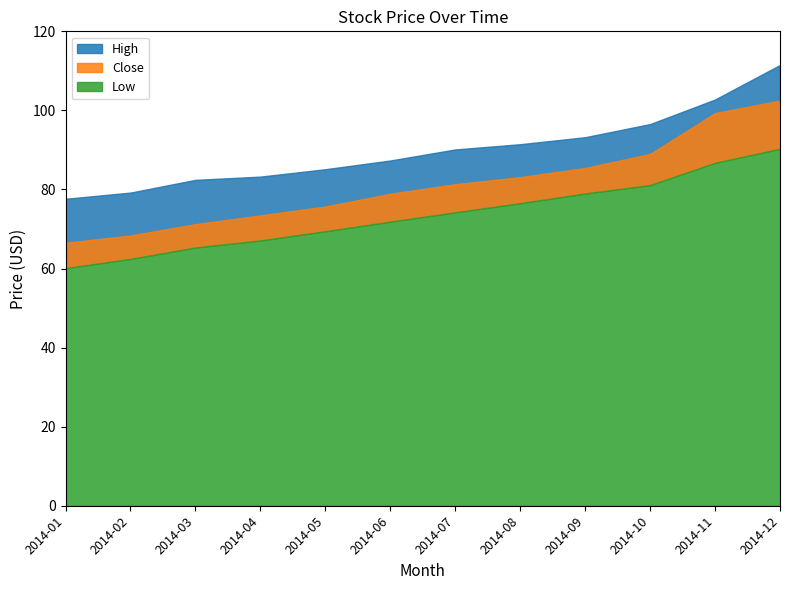

Which series changed the most between 2014-04 and 2014-11?

Close